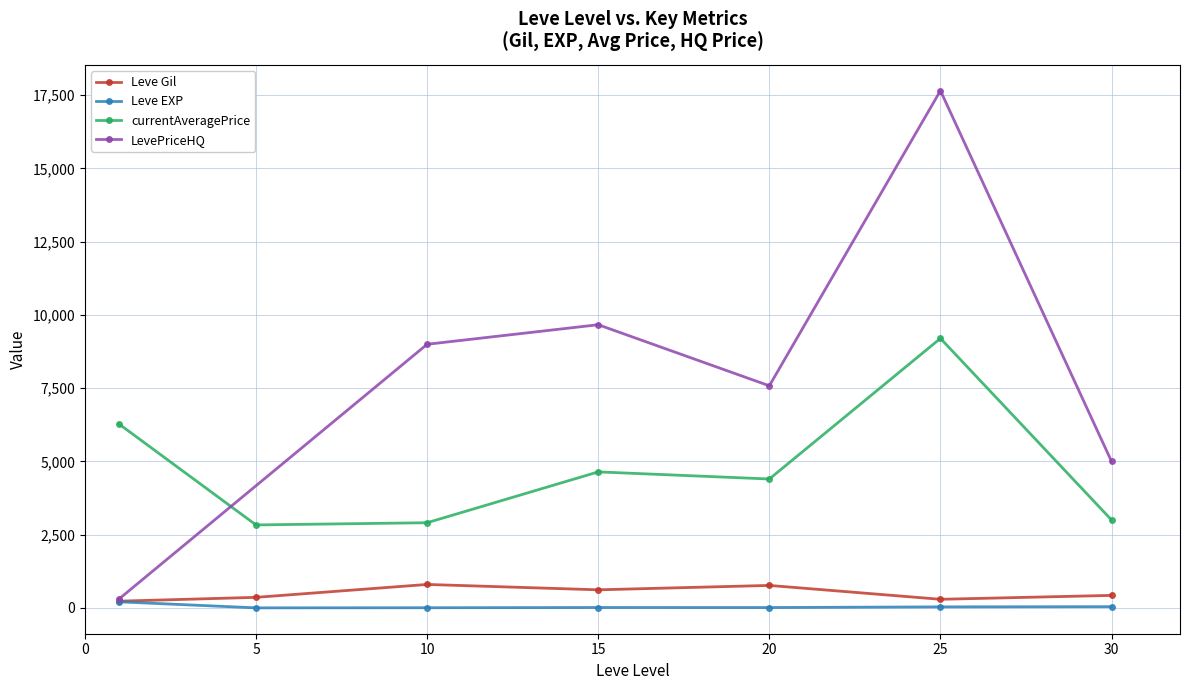

True or false: Leve EXP and currentAveragePrice cross at least once.

False